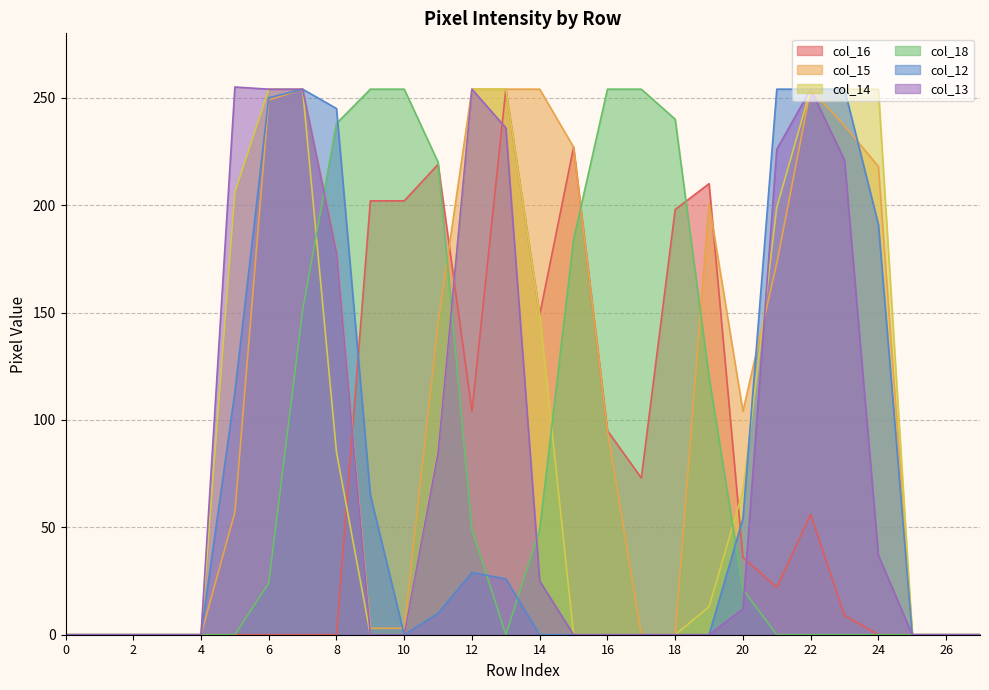

What is the value of the col_18 point at the 19th from the left?

240